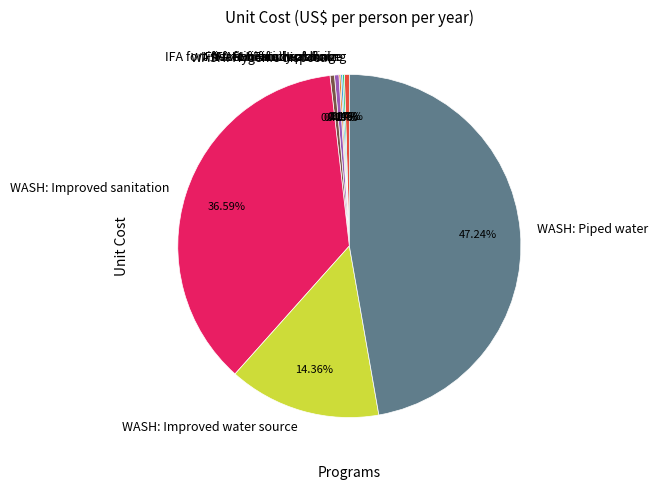

Which category has the biggest portion of the pie?

WASH: Piped water